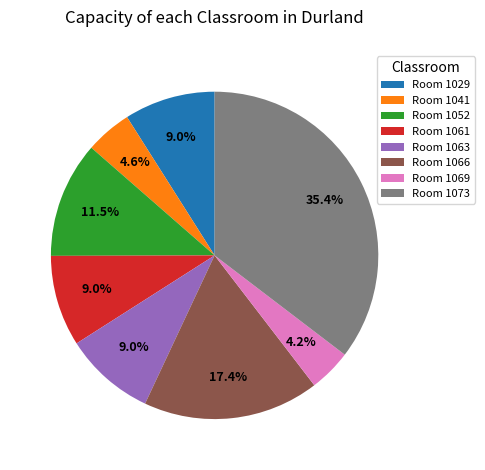

Do Room 1066 and Room 1069 together represent more than half of the pie?

No